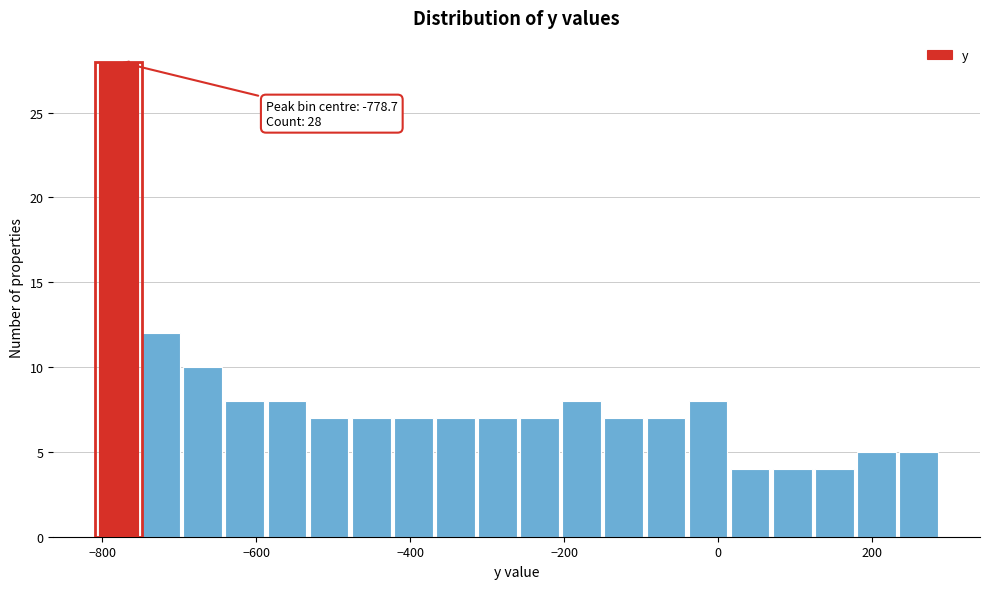

Read against the x-axis, roughly where is the centre of the tallest bar?

-780